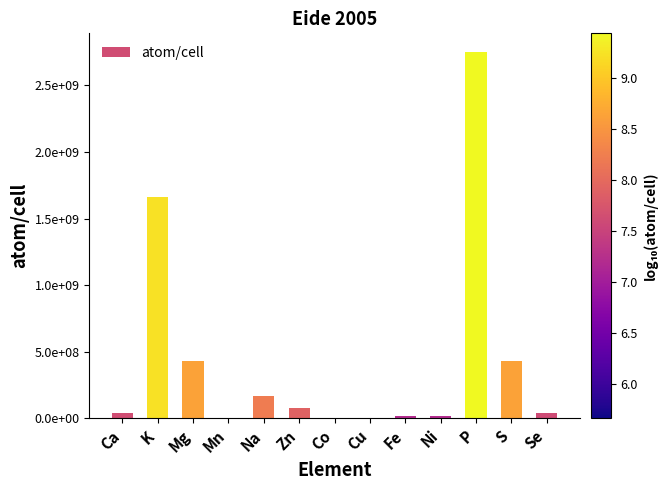

Read the value at P.

2754228703.3